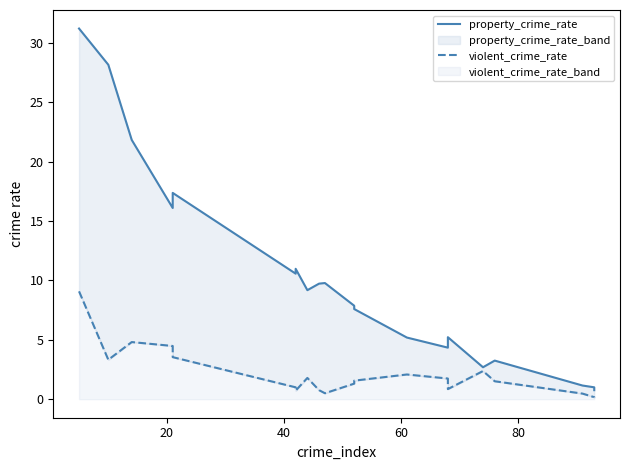

In property_crime_rate, how many points are higher than both neighbors (excluding endpoints)?

5